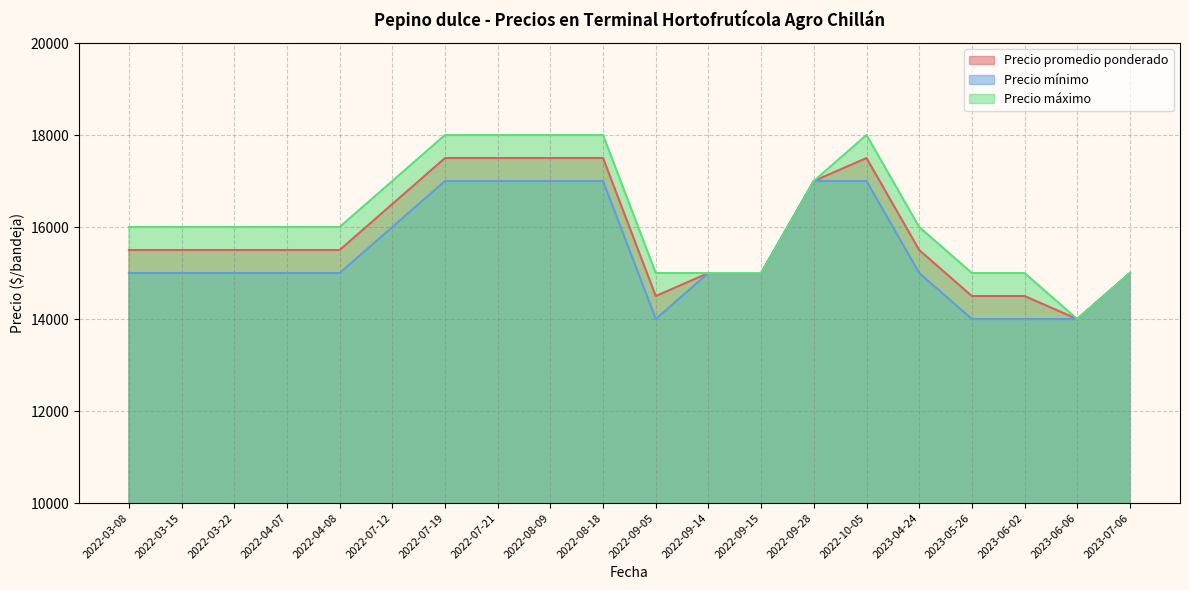

Which category has the lowest value across all series?

2023-06-06